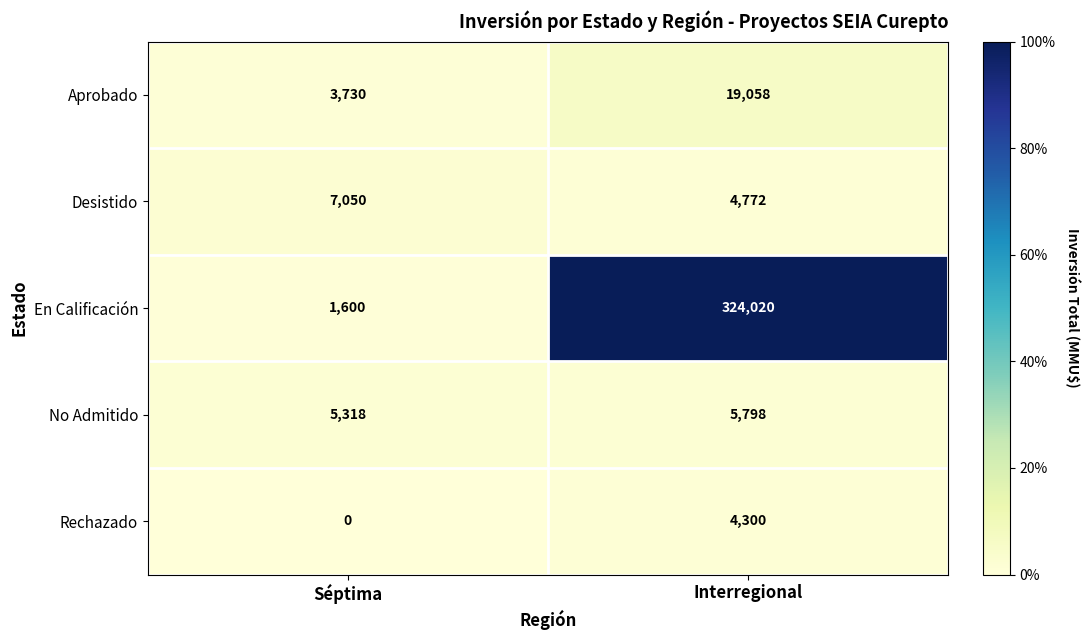

At which category is the sum across all series the highest?

Interregional